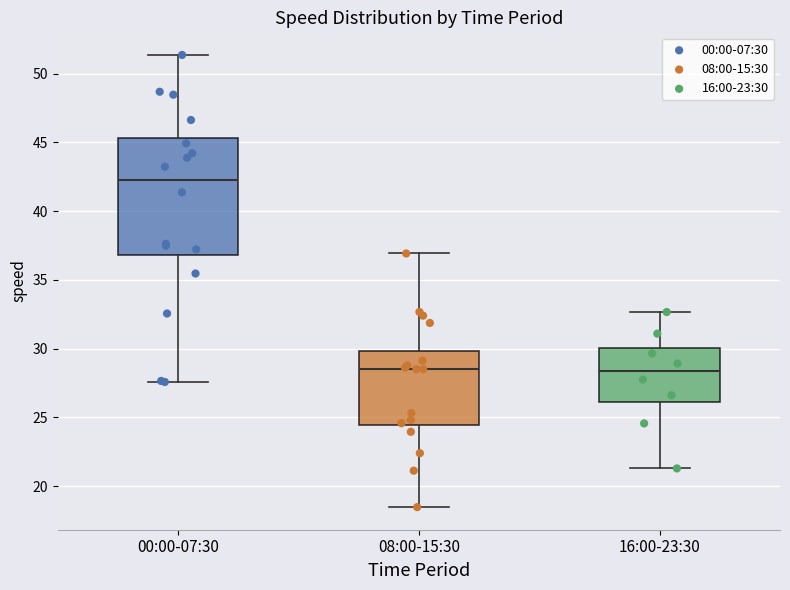

Comparing the boxes themselves (not the whiskers), which one is the tallest?

00:00-07:30